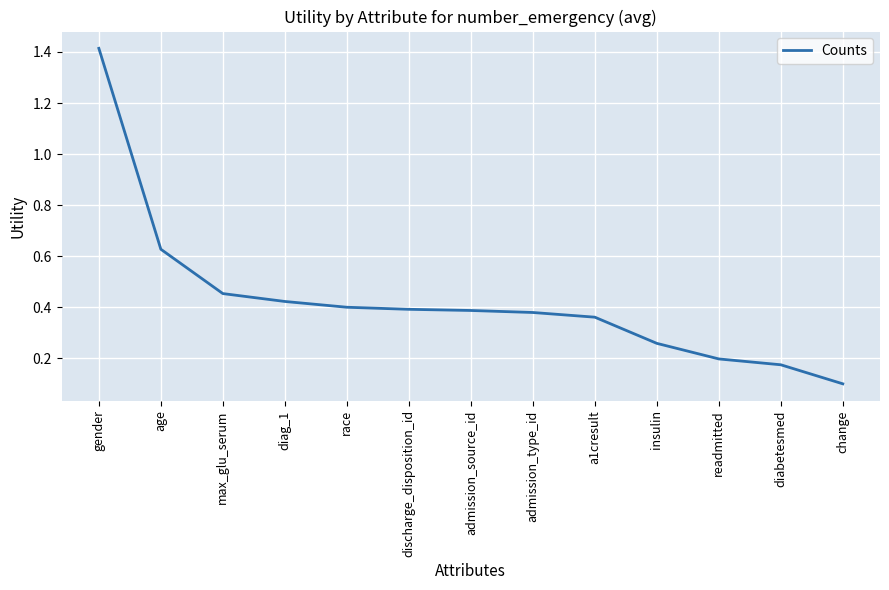

The chart shows a value of 0.2 at change. True or false?

False